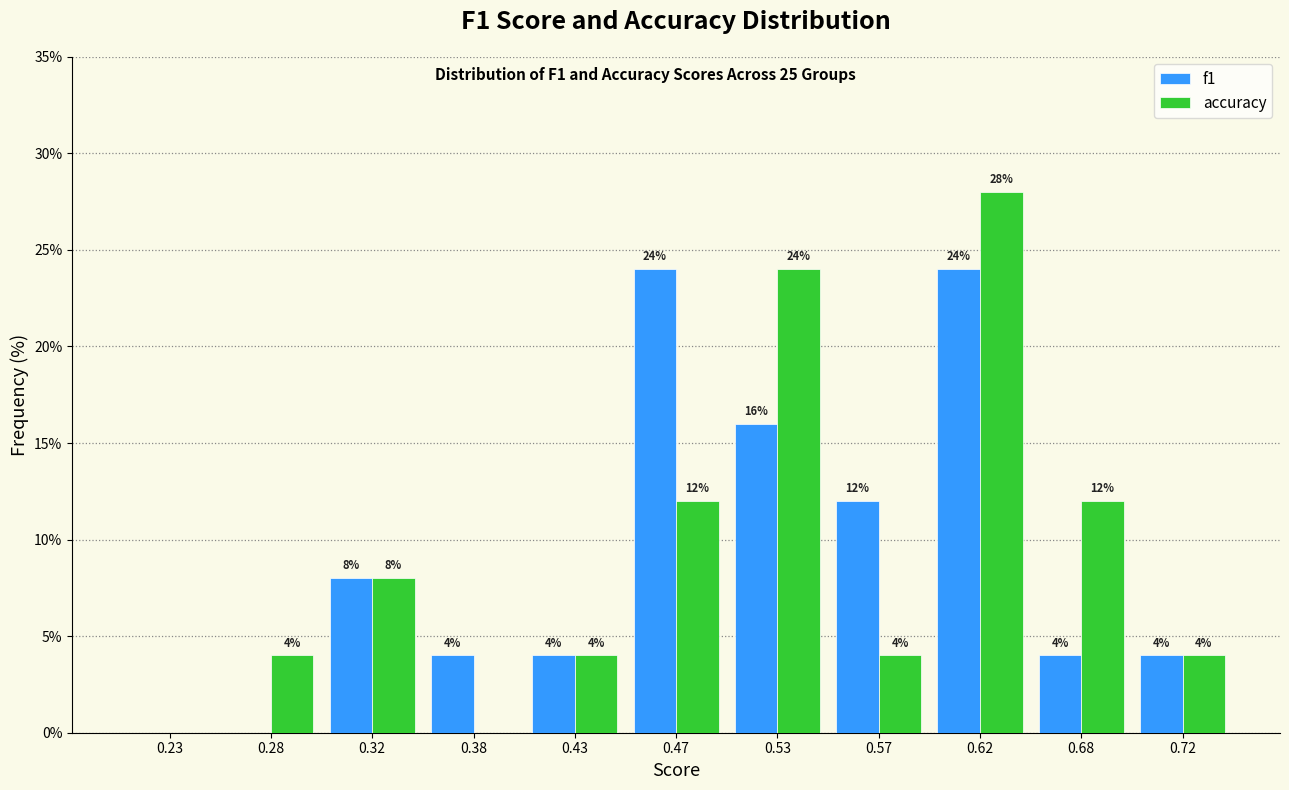

In the accuracy series, which range on the x-axis has the tallest bar?

0.60 to 0.65